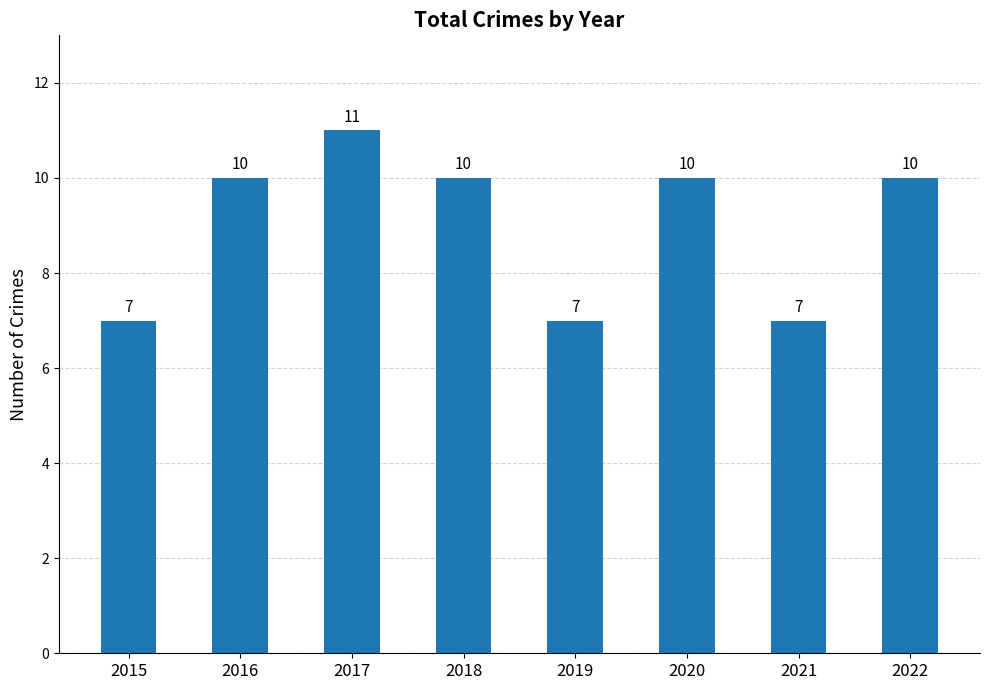

Which has a higher value, 2021 or 2017?

2017